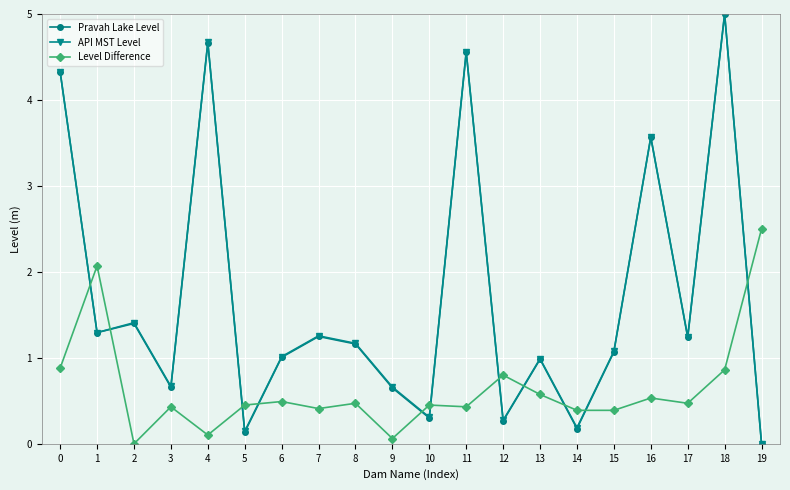

The API MST Level series shows 0.6 at 15. True or false?

False